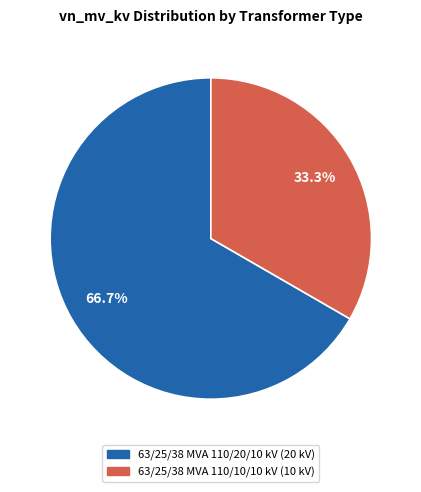

How much of the chart is everything except 63/25/38 MVA 110/20/10 kV?

33.3%